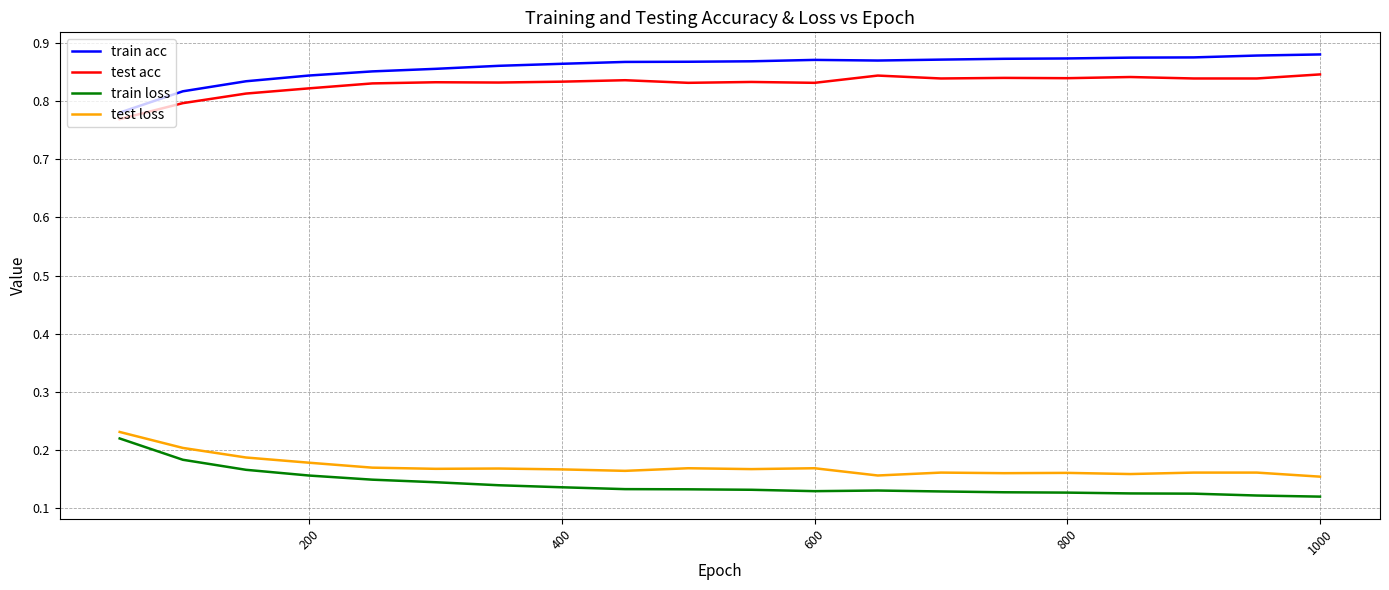

True or false: train loss and test acc intersect in this chart.

False